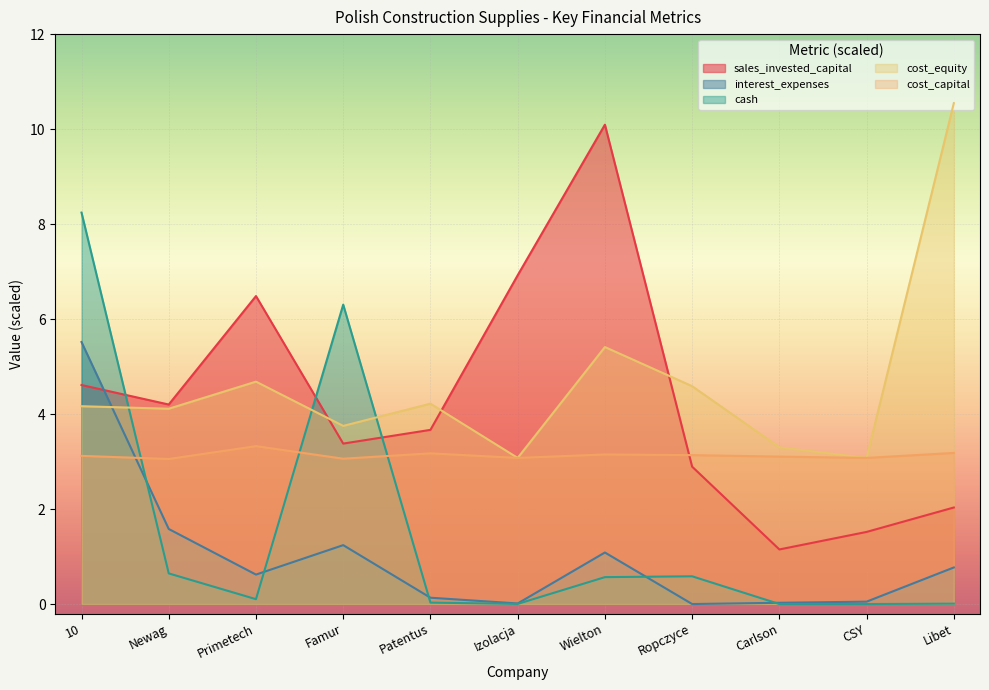

The cash series shows 0.0 at Libet. True or false?

False